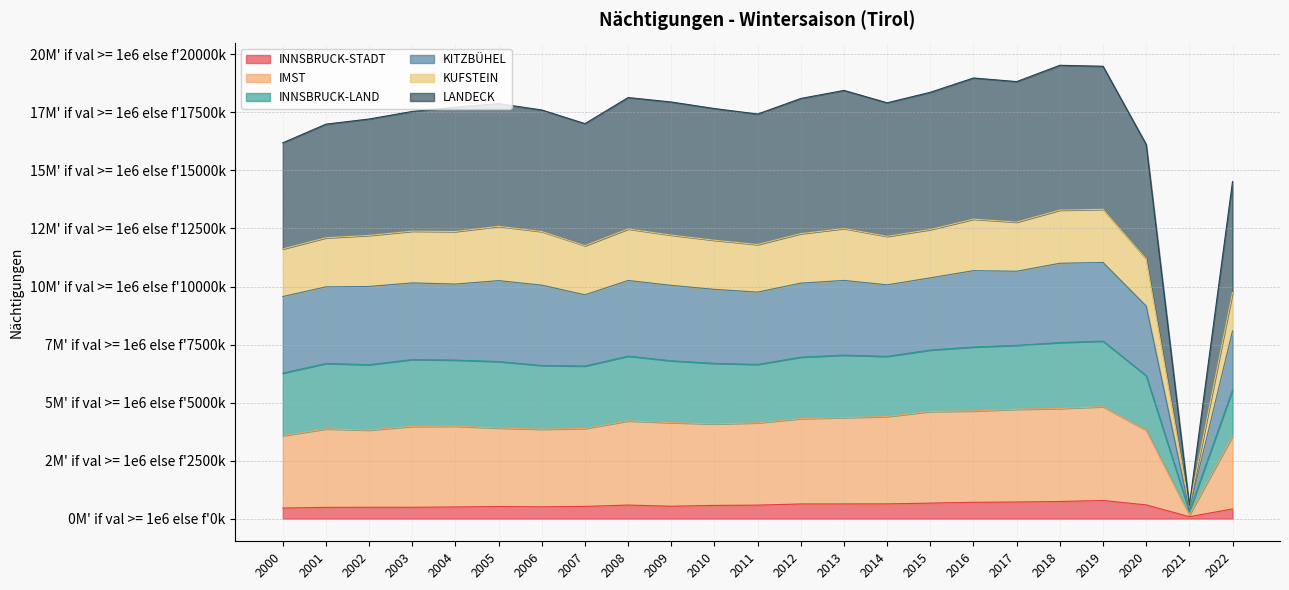

What are all the series names shown in the legend?

INNSBRUCK-STADT, IMST, INNSBRUCK-LAND, KITZBÜHEL, KUFSTEIN, LANDECK